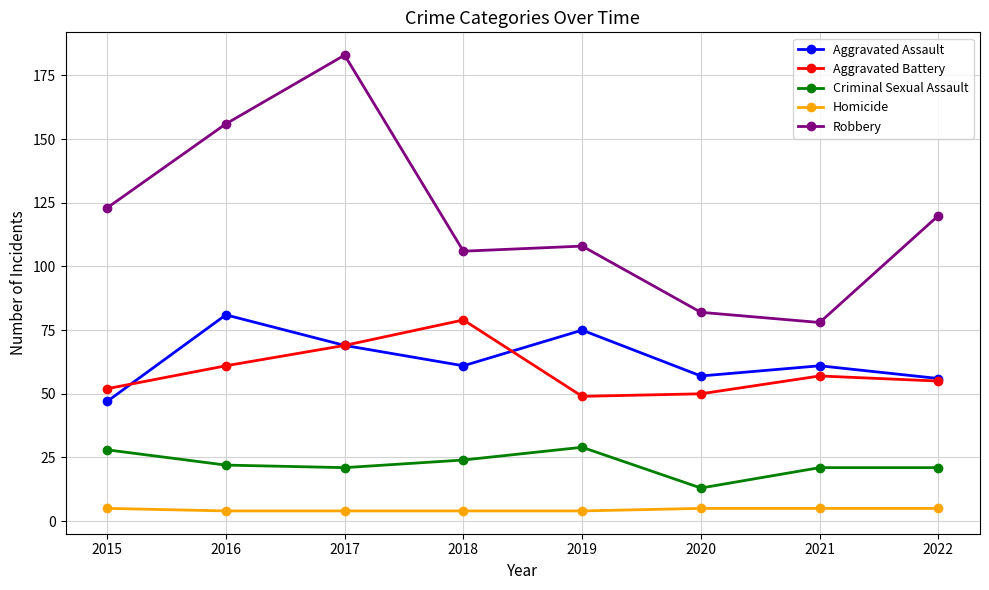

In Aggravated Battery, how many points are higher than both neighbors (excluding endpoints)?

2